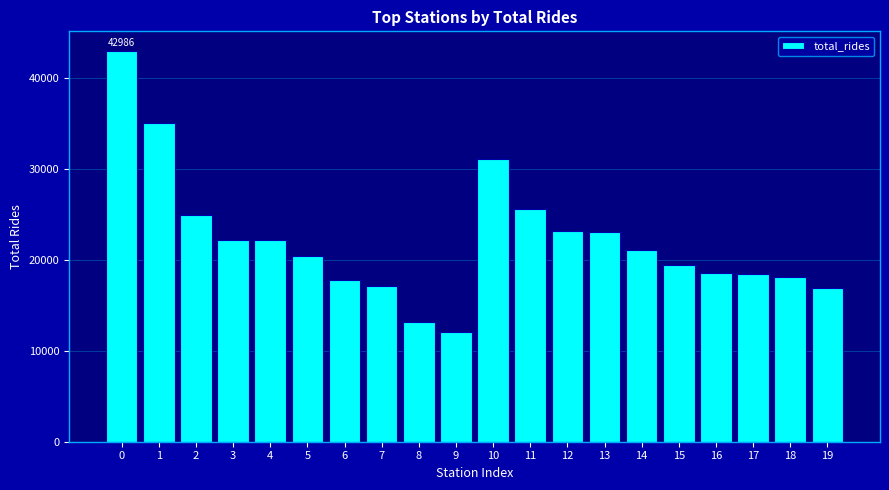

What is the value of the 1st bar from the left?

42986